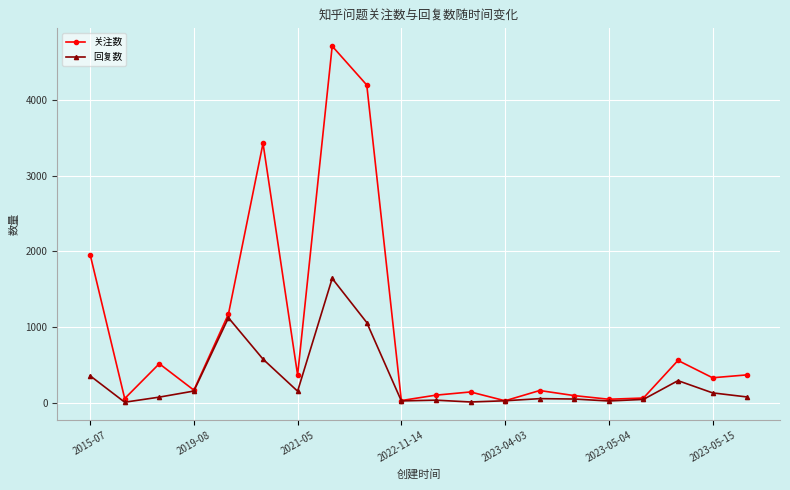

How many lines are shown in the chart?

2